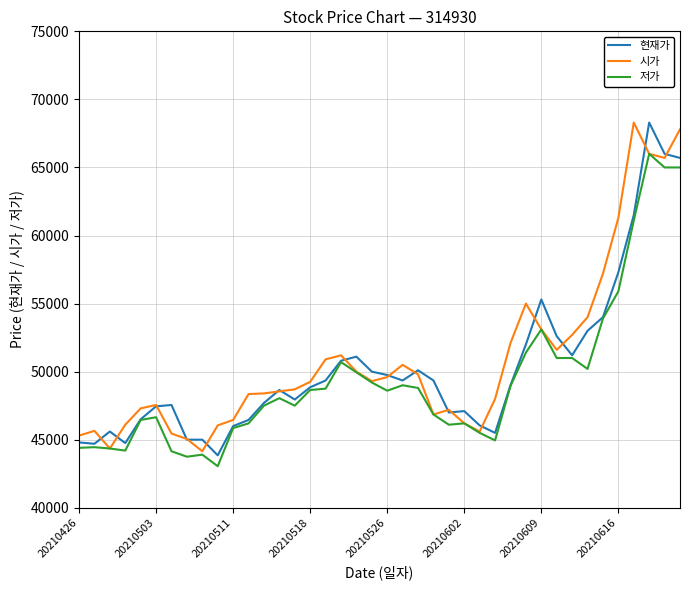

What is the maximum value shown in the chart?

68300